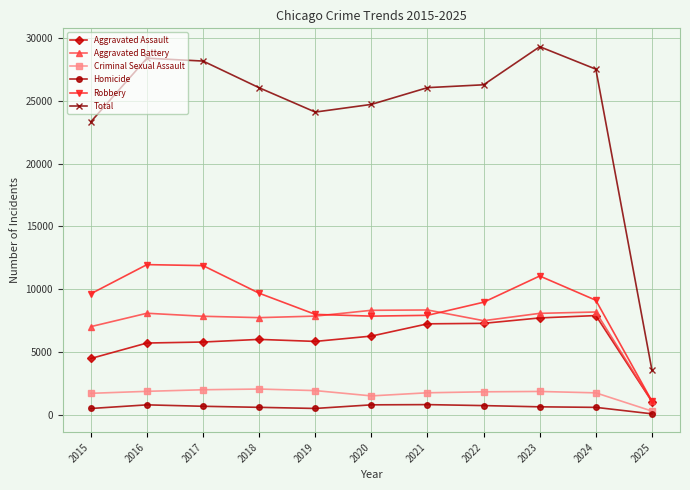

Is it true that Robbery equals 15601 at 2018?

False